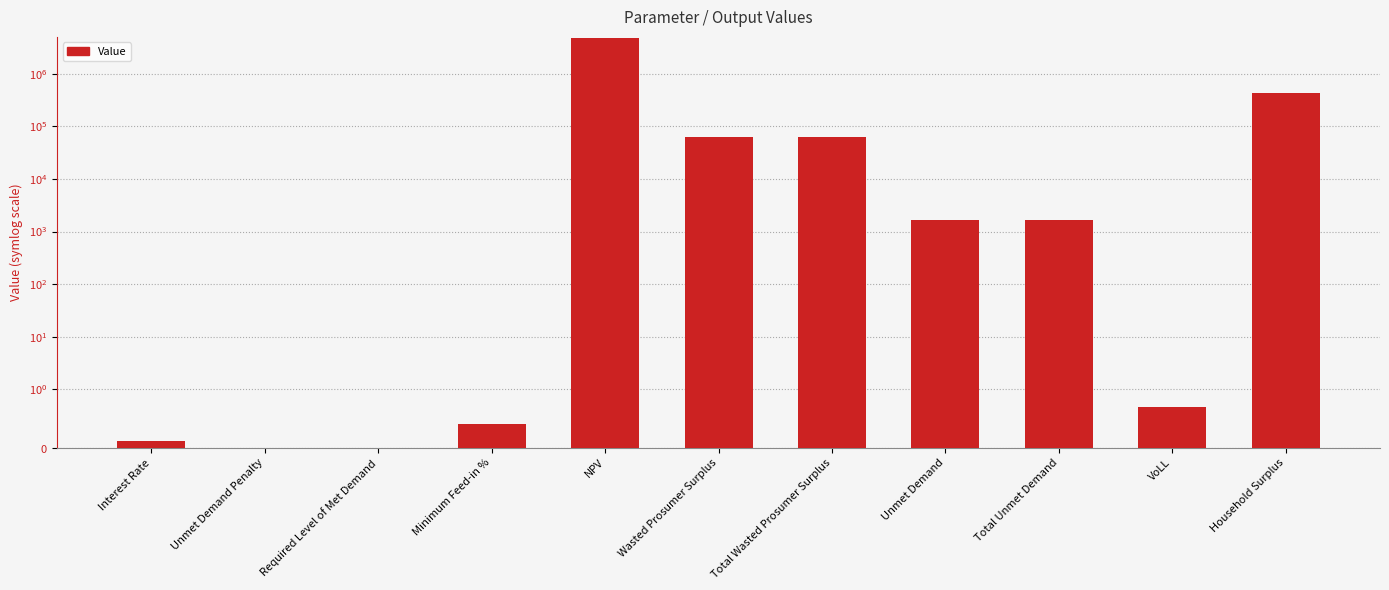

What is the difference between the values at NPV and Wasted Prosumer Surplus?

4719888.2